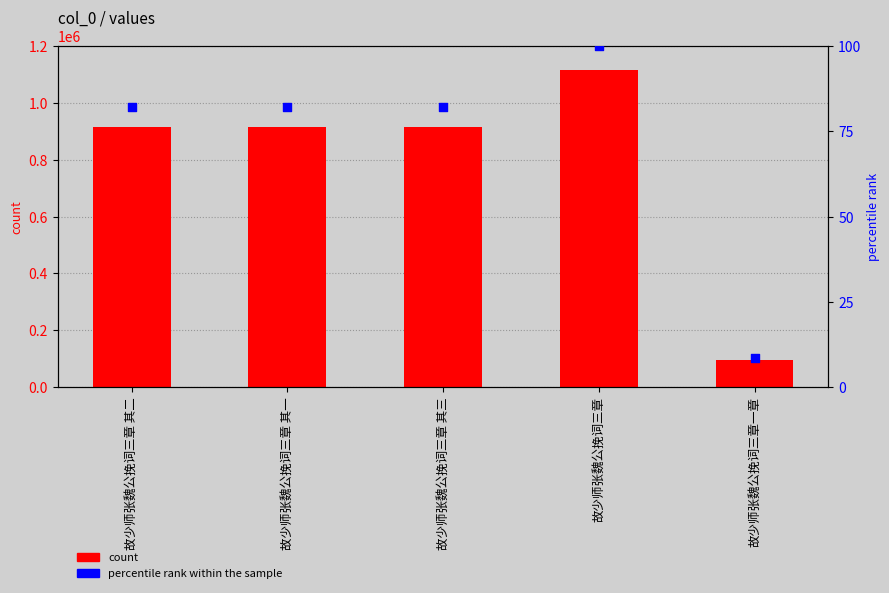

Is the value of col_0 at 故少师张魏公挽词三章 其一 greater than the value of percentile rank within the sample at 故少师张魏公挽词三章?

Yes